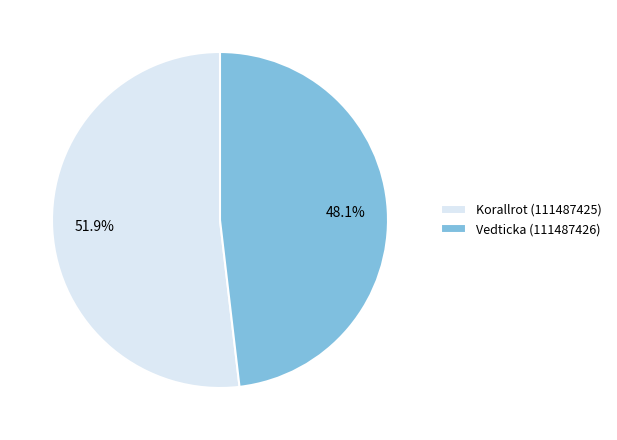

Do Korallrot (111487425) and Vedticka (111487426) together represent more than half of the pie?

Yes